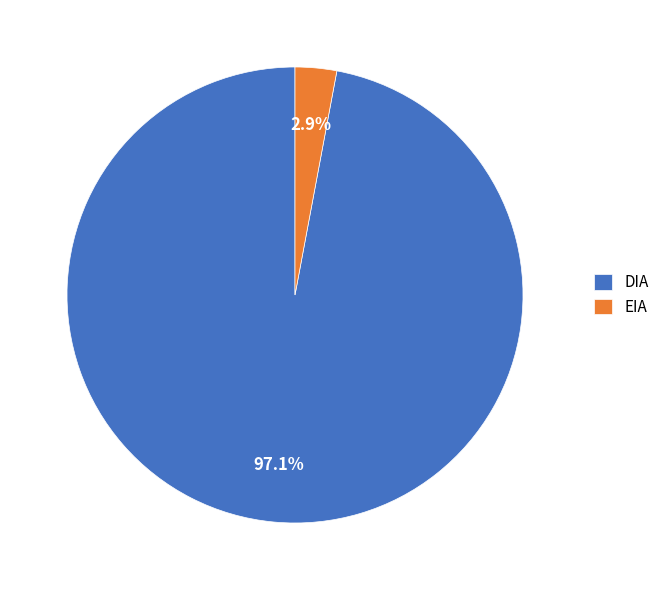

To the nearest percent, what percentage of the pie is EIA?

3%